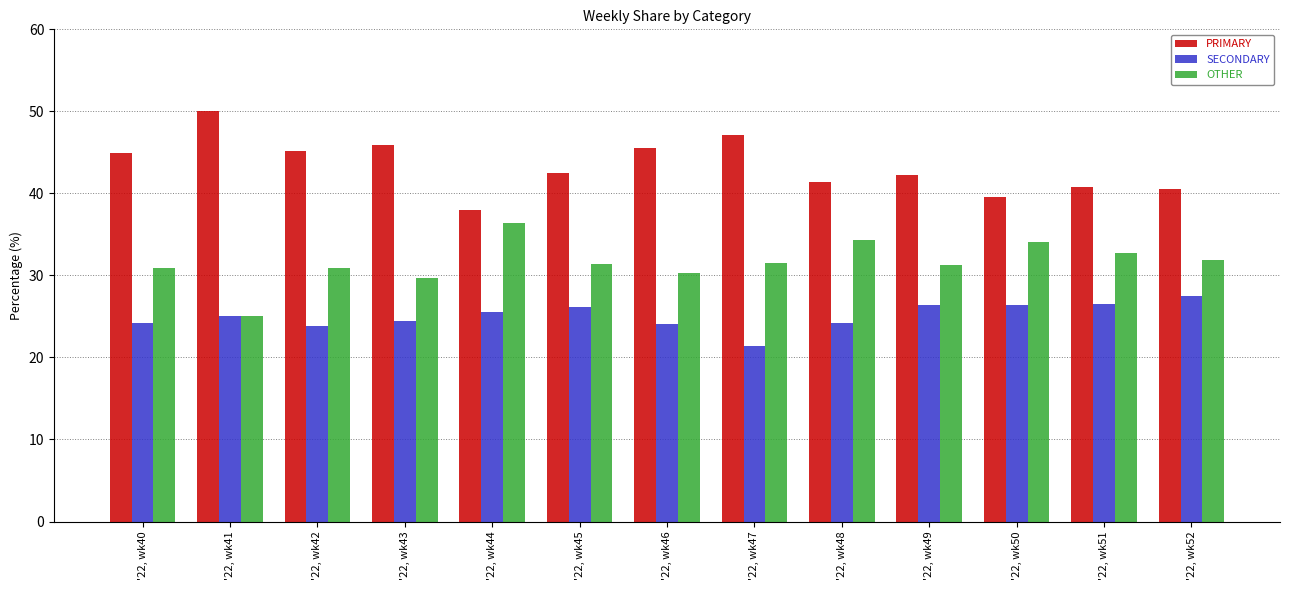

How many values in the PRIMARY series exceed 42?

8